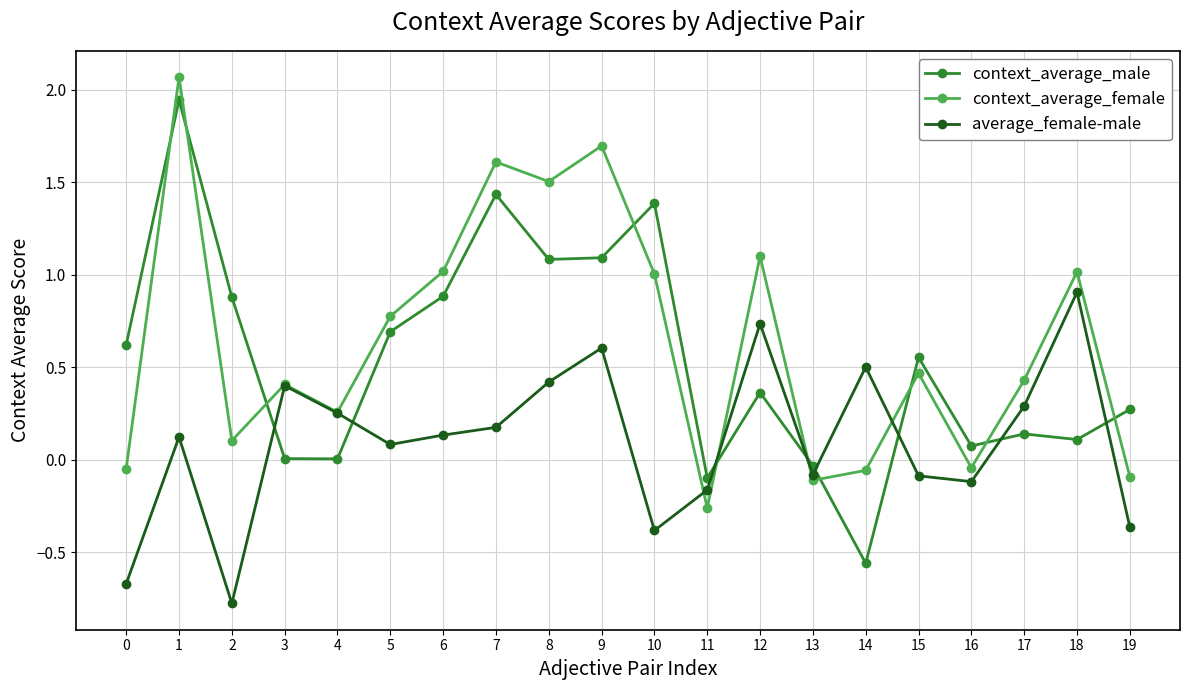

At which label does context_average_female first exceed 0?

1